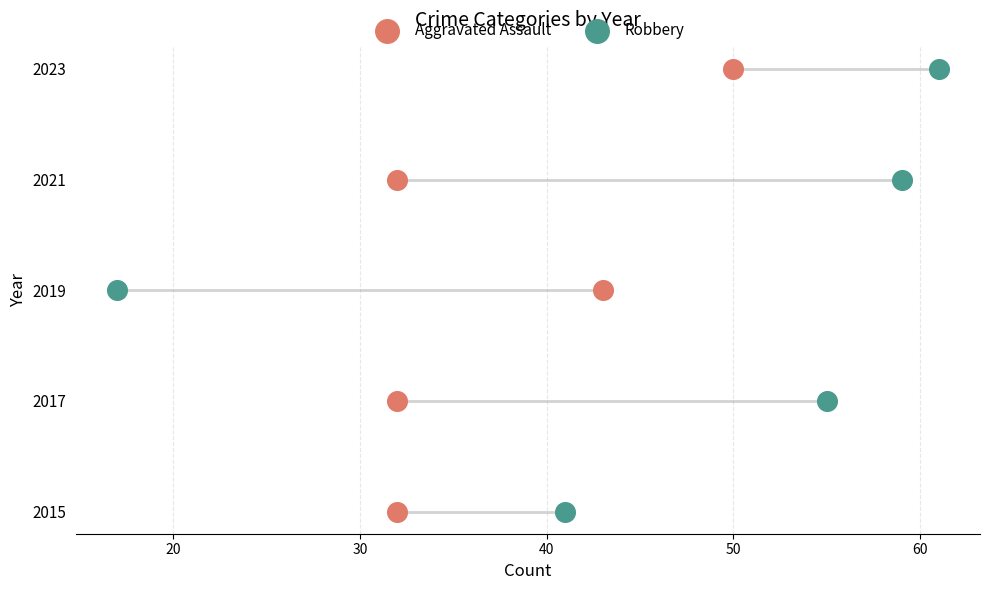

Which series reaches the minimum Y coordinate?

Aggravated Assault